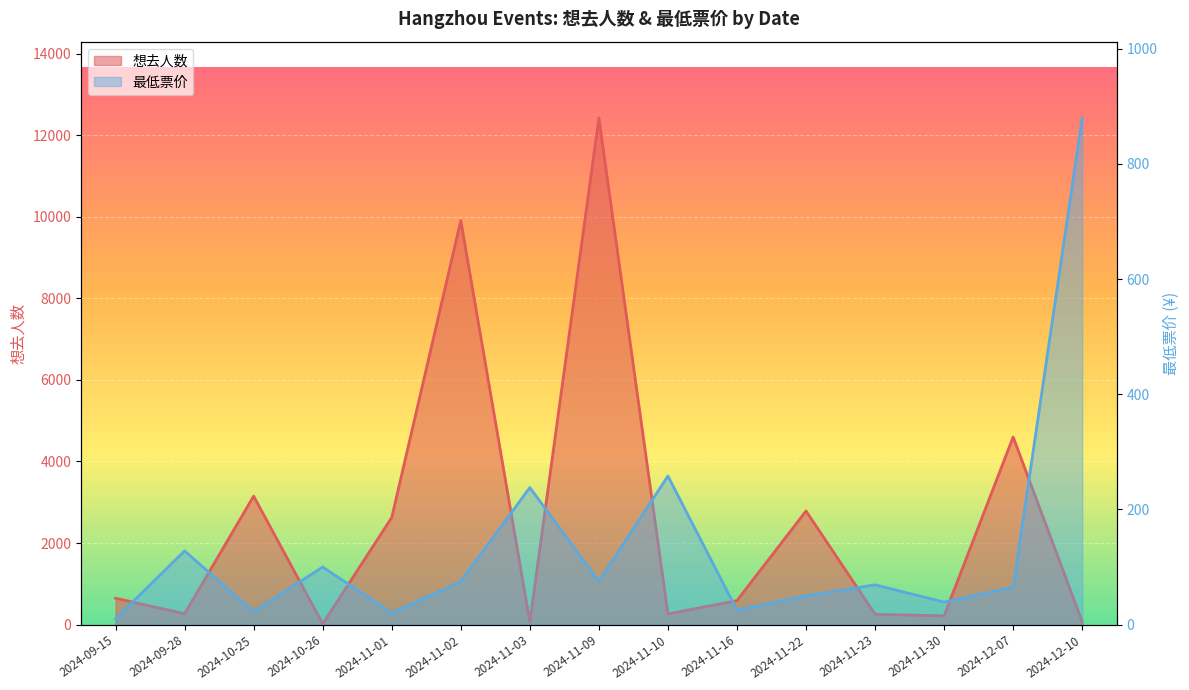

In 最低票价, how many points are higher than both neighbors (excluding endpoints)?

5